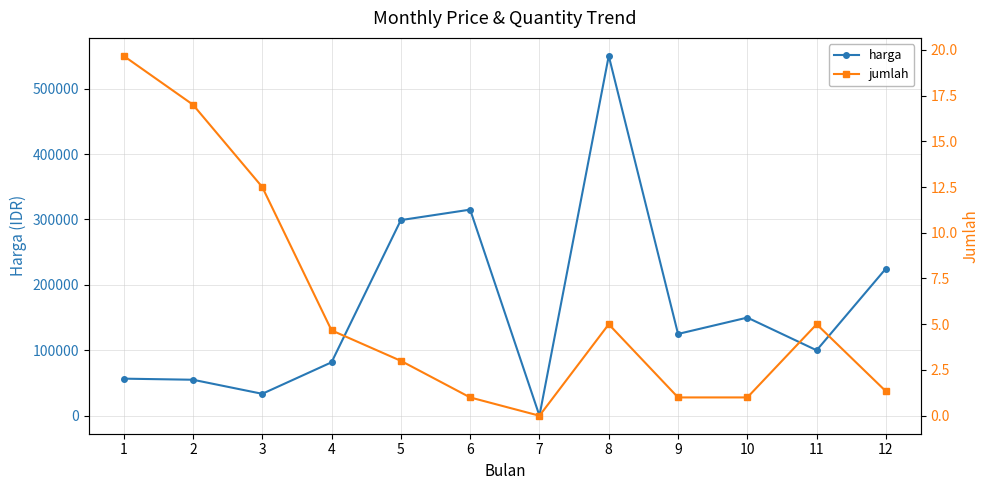

Which has a higher value, 2 or 10?

10